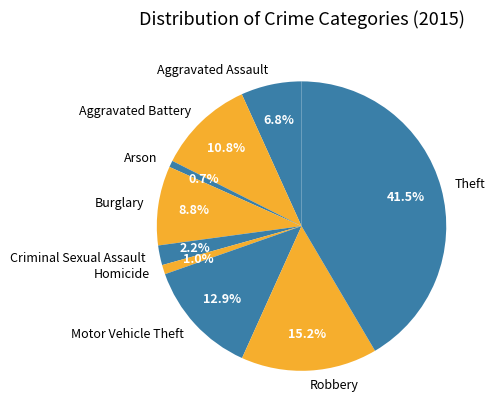

What percentage do Aggravated Battery and Robbery together represent?

26.0%